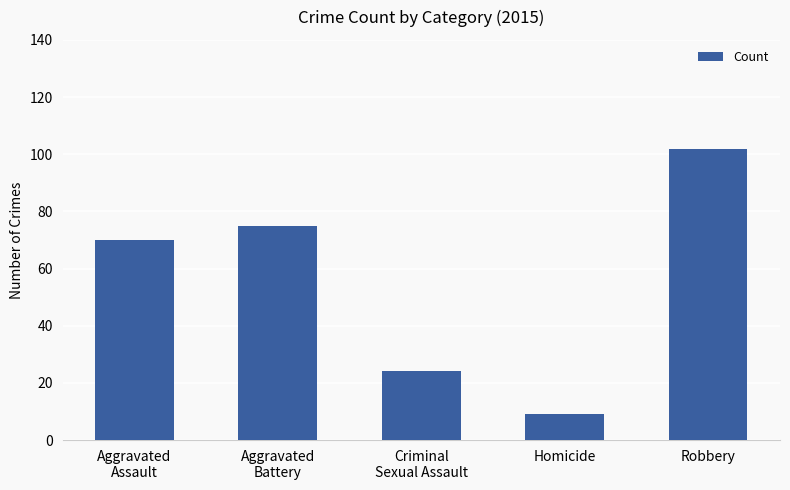

Which label corresponds to the largest value in the chart?

Robbery